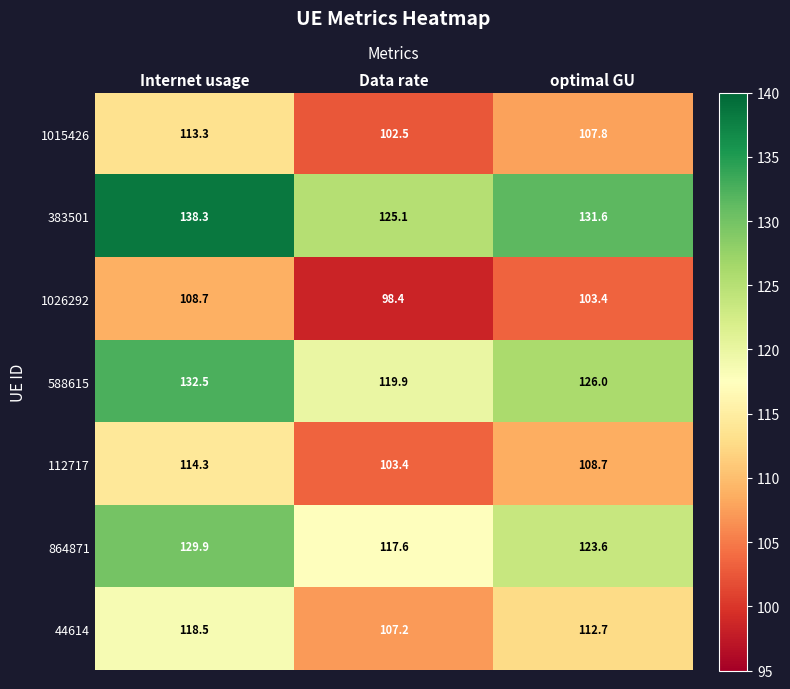

Which category has the highest value in the 383501 series?

Internet usage